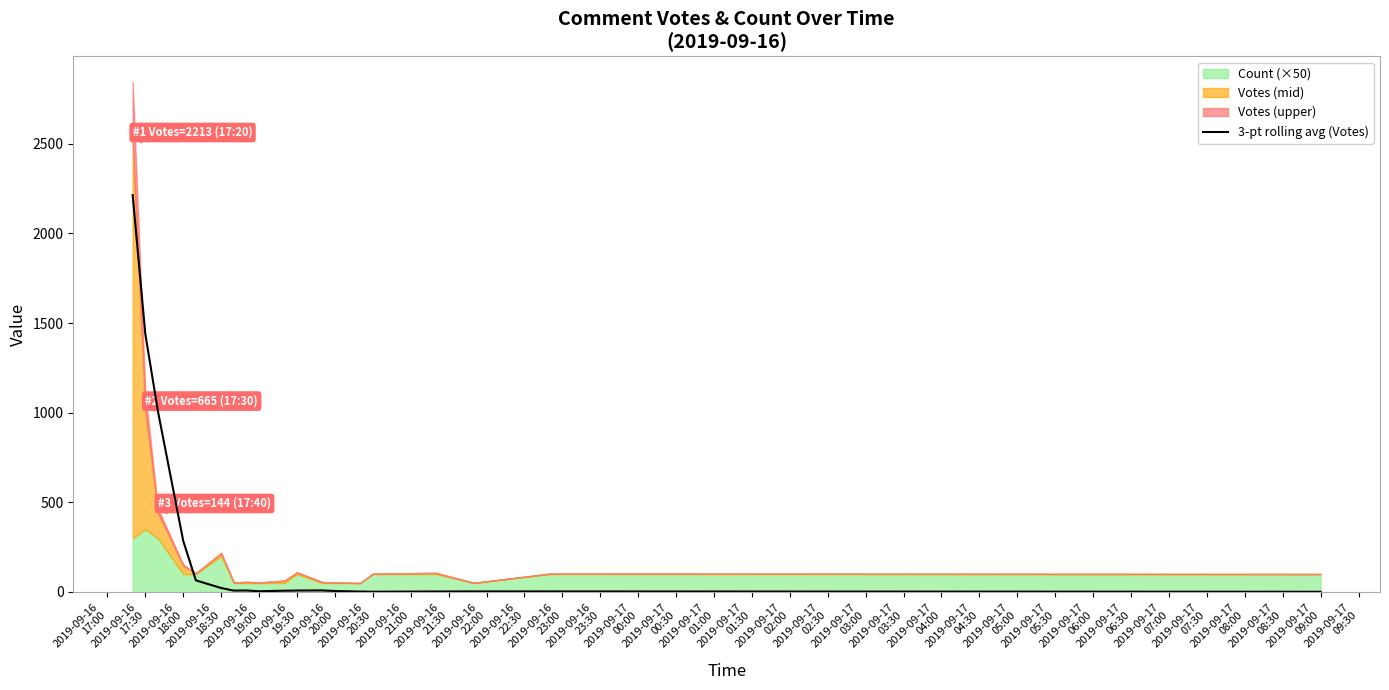

Is it true that the value at 2019-09-17
01:30 is 5.3?

False